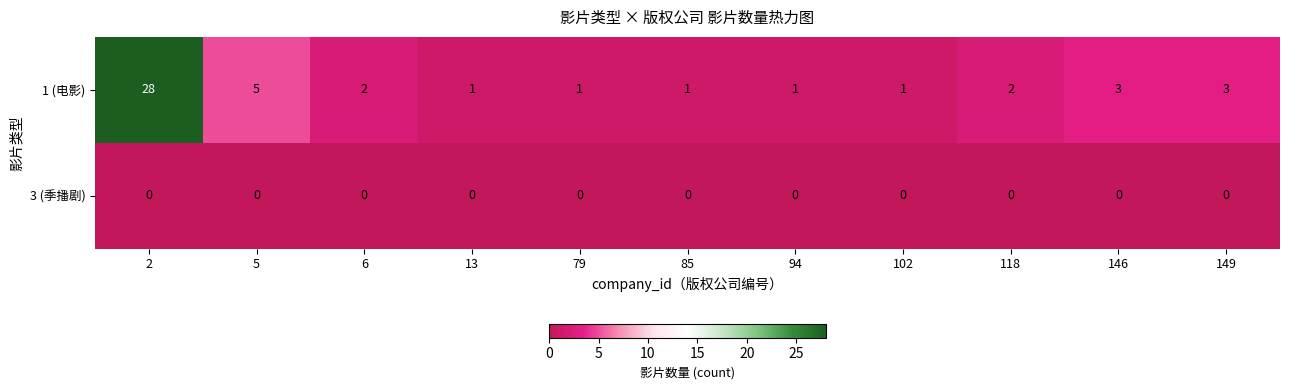

Which label corresponds to the largest value in the chart?

2